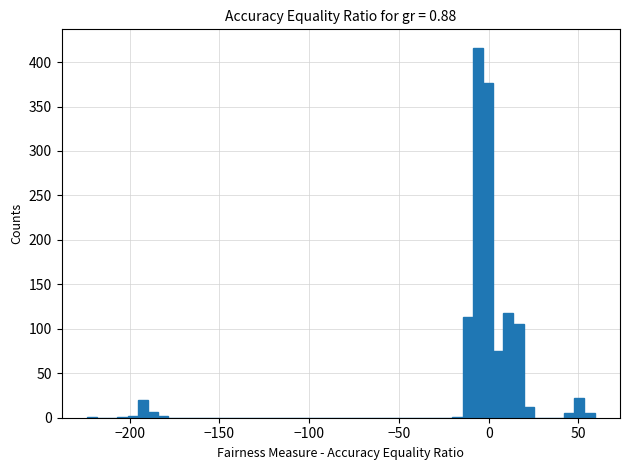

Around what value on the x-axis is the tallest bar? Give the approximate position of its centre, as read against the axis.

-5